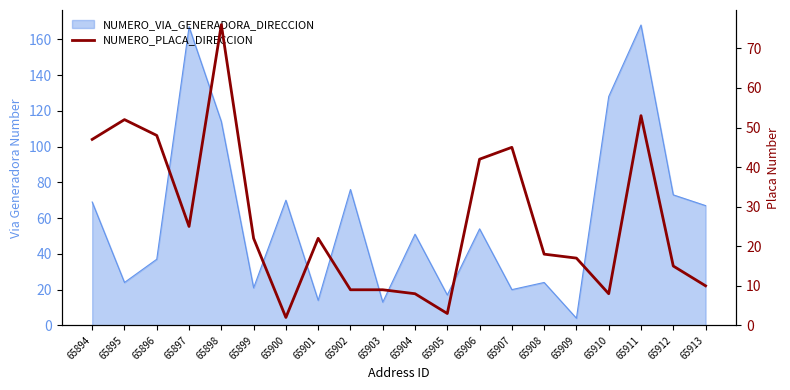

At which label does the data first exceed 22?

65894